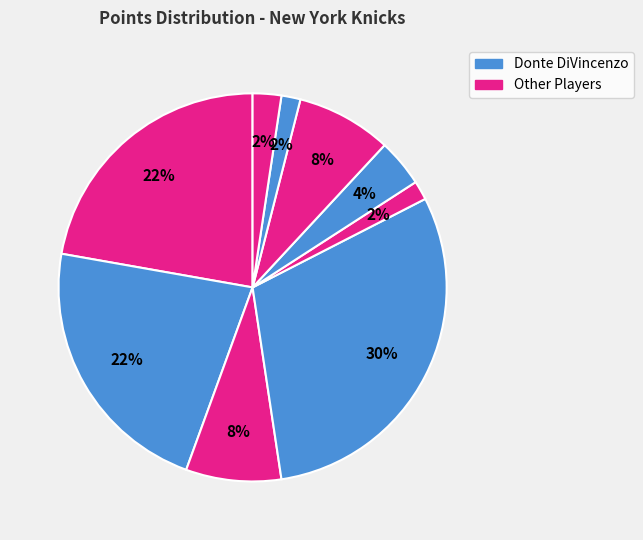

Is there a majority slice in this chart?

No